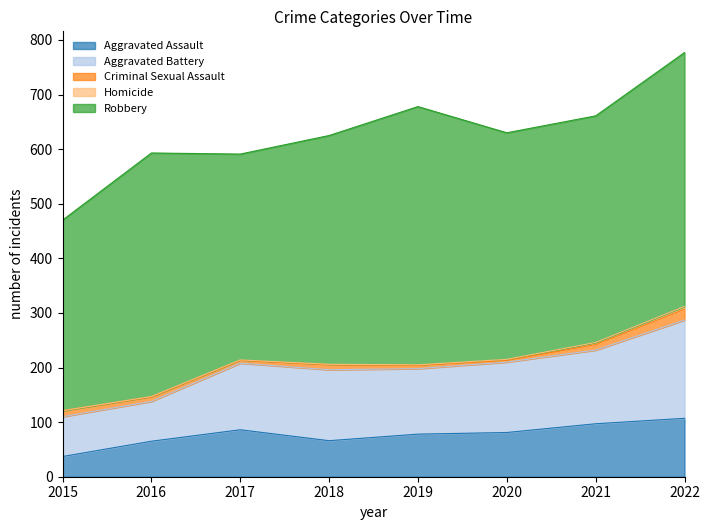

Which category has the lowest value in the Criminal Sexual Assault series?

2020